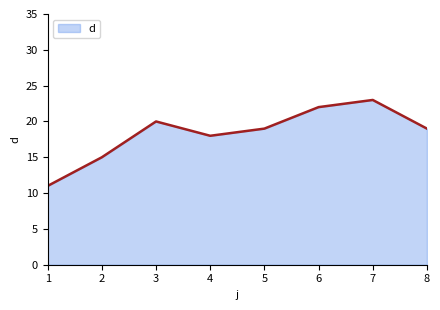

At which category does the chart reach its minimum across all series?

1